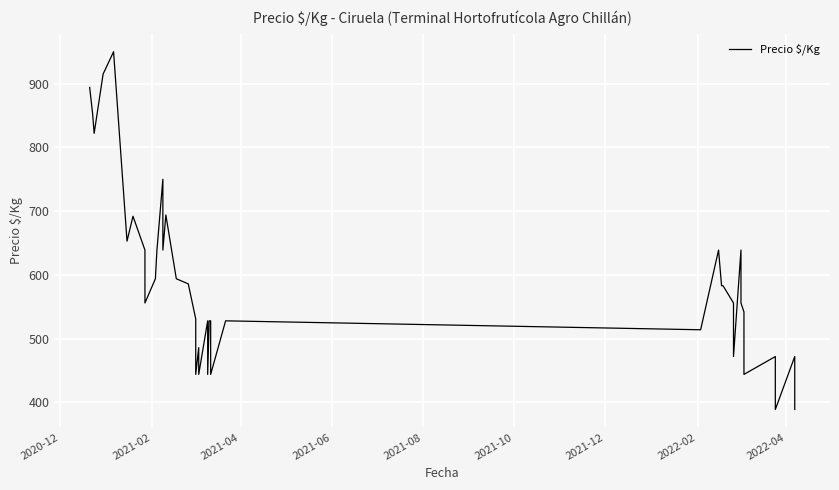

What is the average value?

591